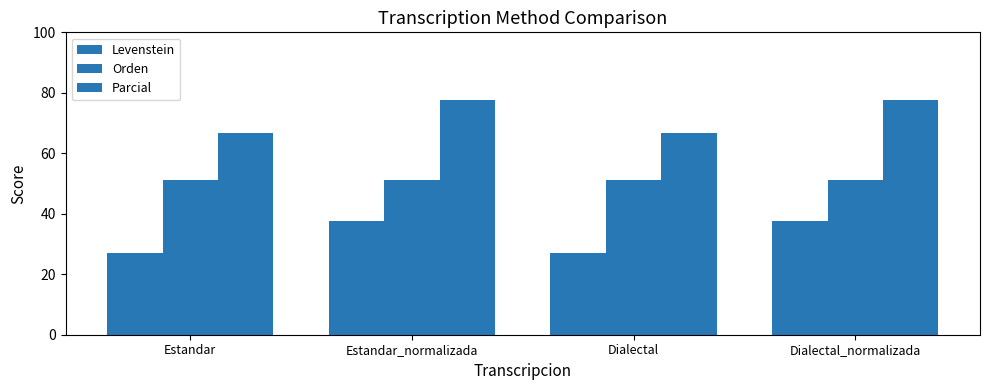

At which label does Parcial reach its peak?

Estandar_normalizada